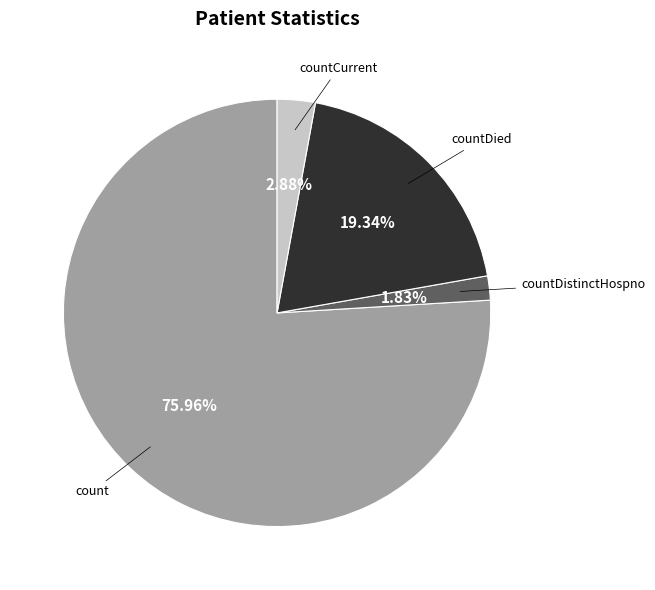

Is there any slice that represents more than half of the pie?

Yes